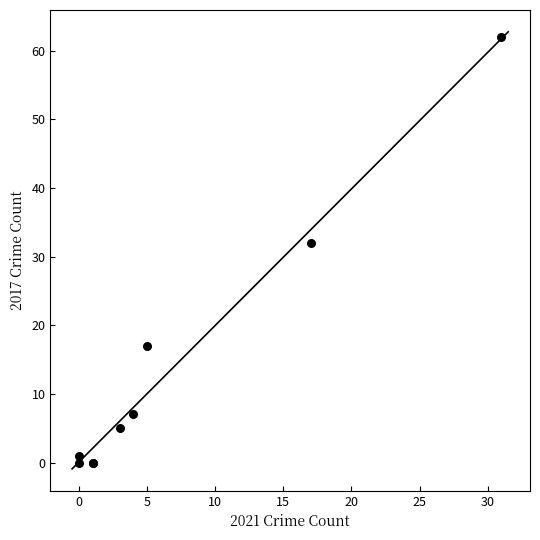

What Y value in the scatter plot is closest to 31?

32